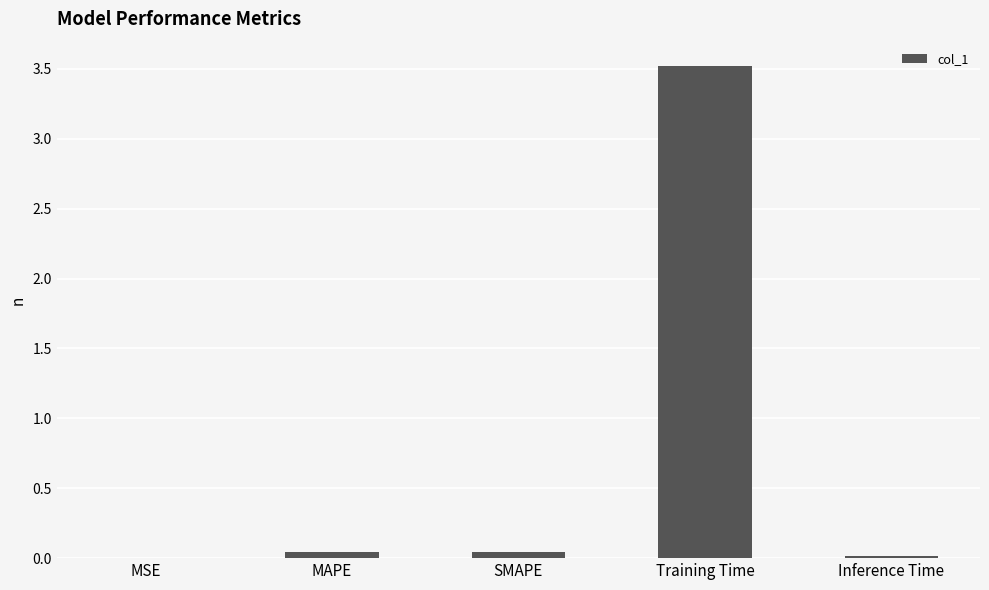

What is the sum of all values?

3.6